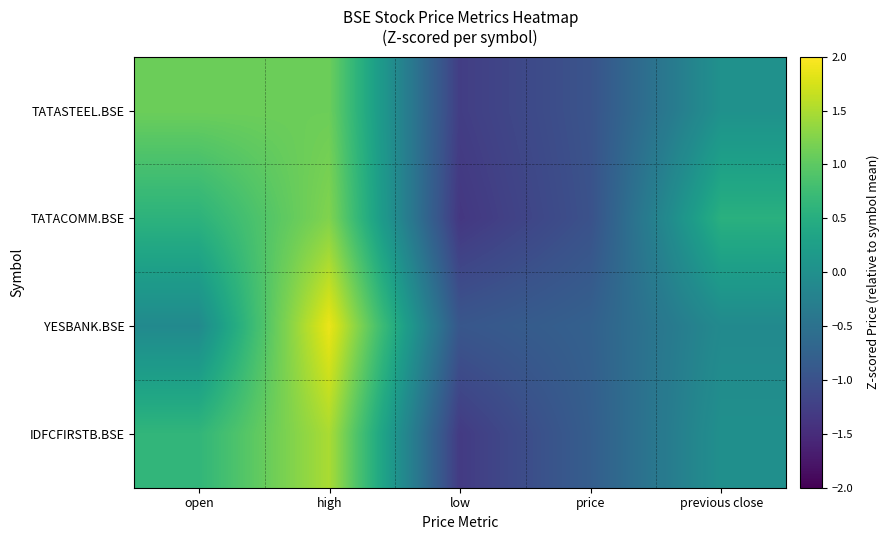

Rank the series at low from lowest to highest value.

TATACOMM.BSE, IDFCFIRSTB.BSE, TATASTEEL.BSE, YESBANK.BSE